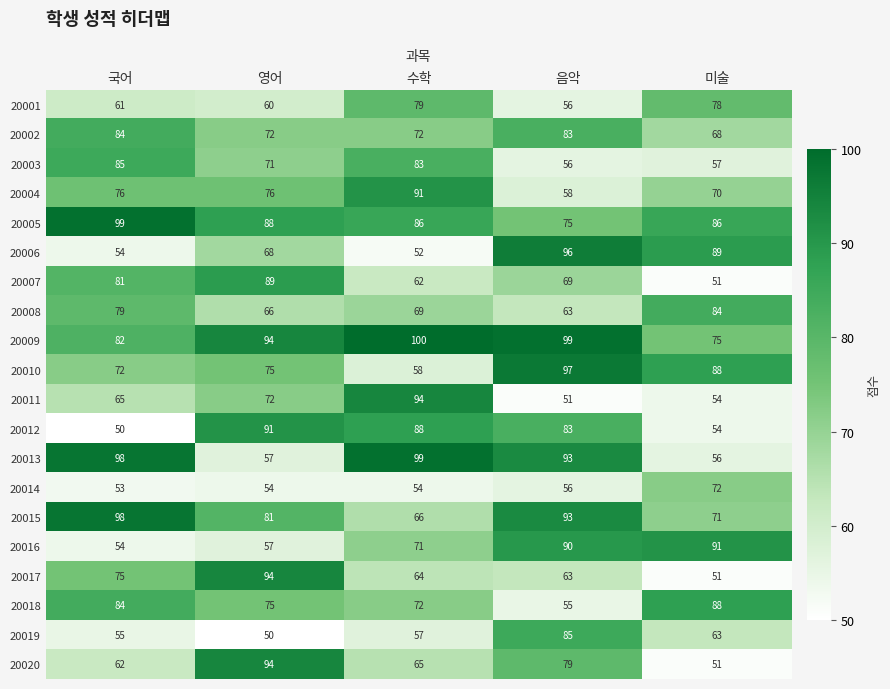

What is the total value across all series at 영어?

1484